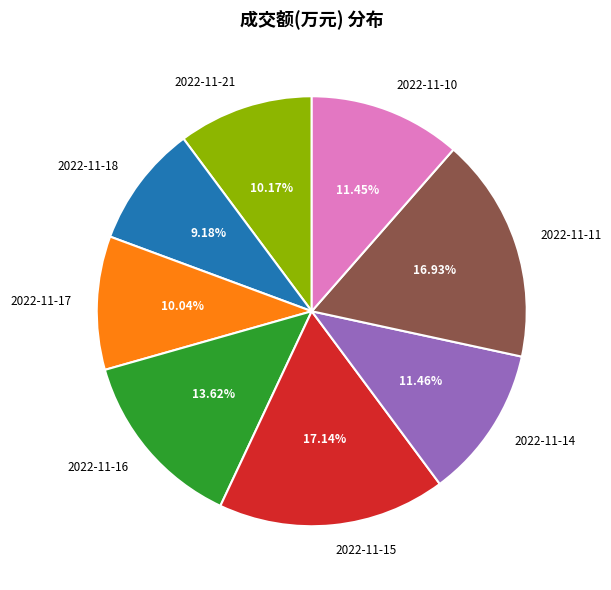

To the nearest percent, what portion does 2022-11-10 represent?

11%